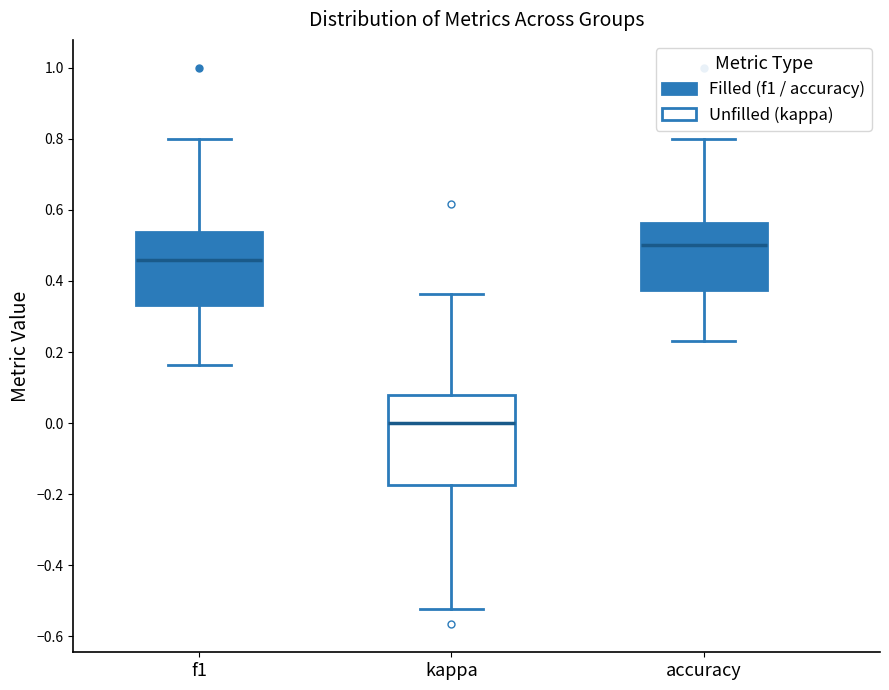

Which box's median line is the highest?

accuracy